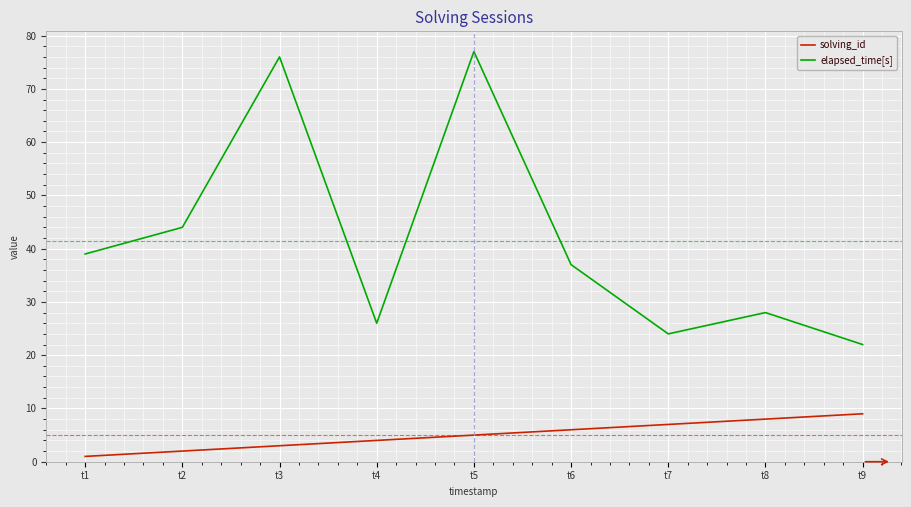

What is the sum of the solving_id values at t3 and t4?

7